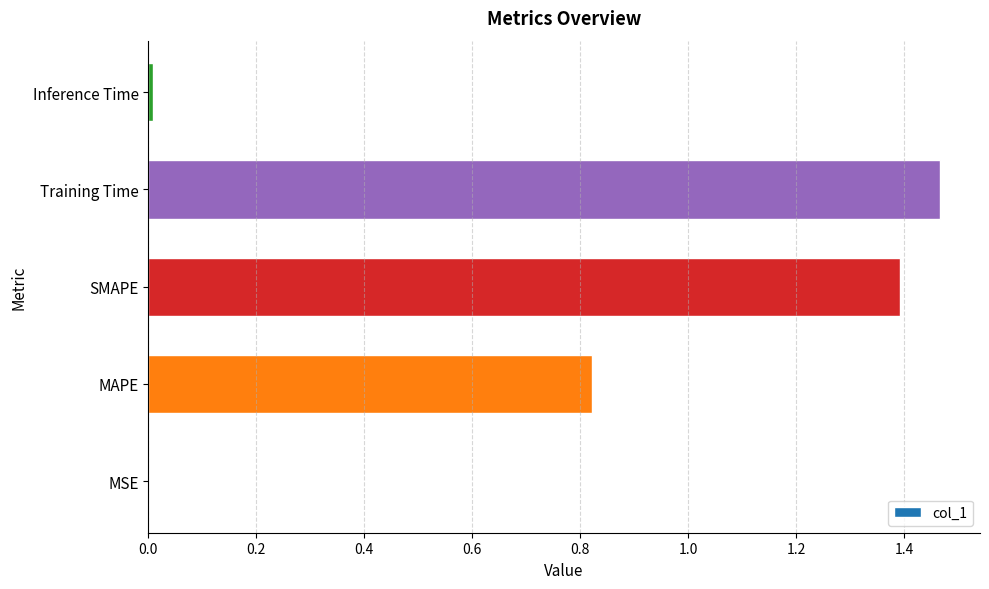

What is the sum of all values?

3.7